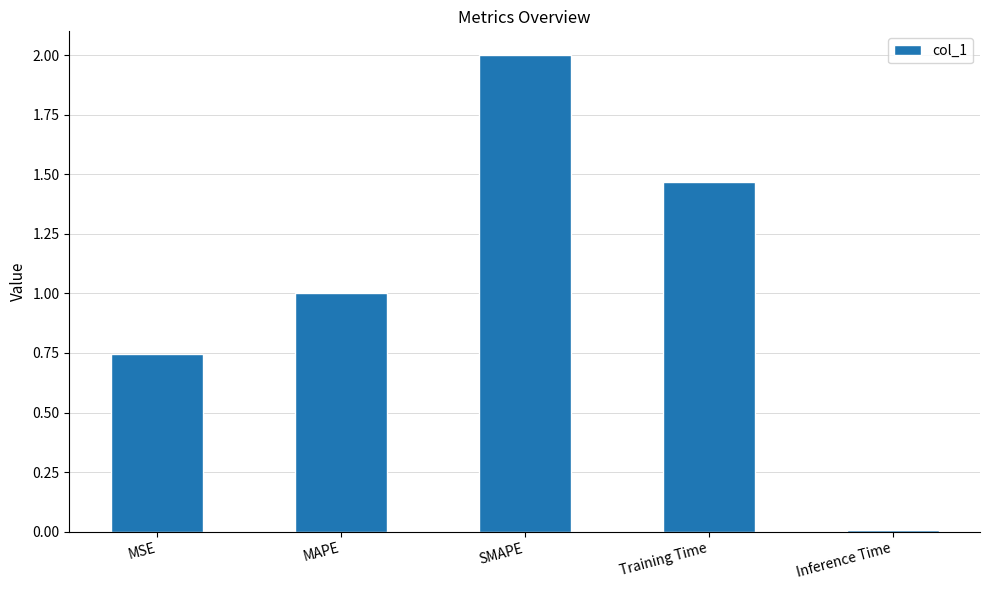

What is the sum of the values at SMAPE and Training Time?

3.5